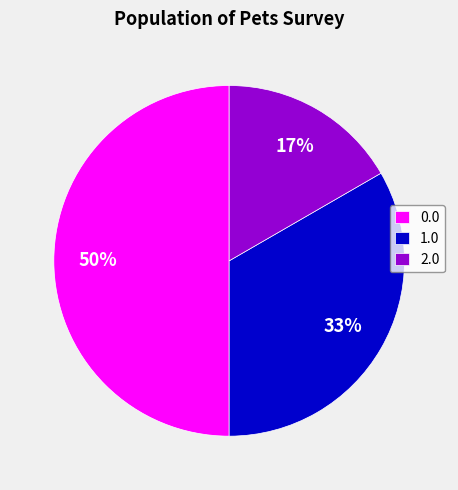

Rank the categories by value from highest to lowest.

0.0, 1.0, 2.0